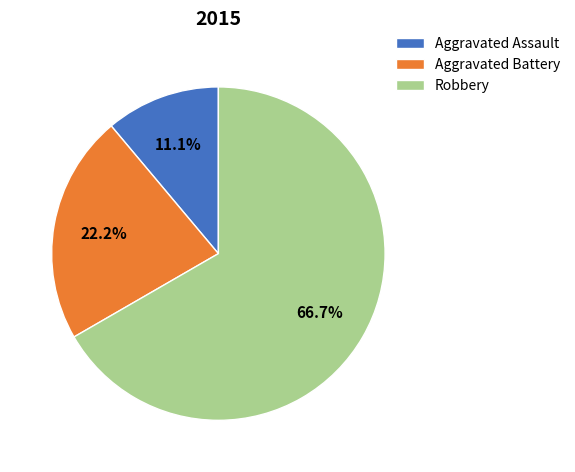

How many slices are in this pie chart?

3